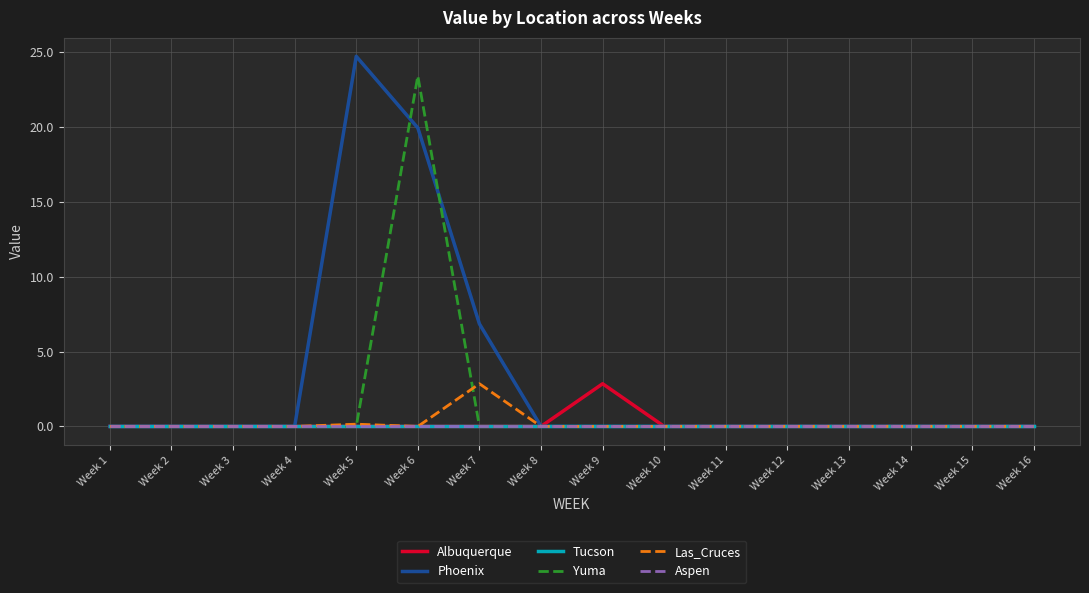

Rank the categories by Aspen value from lowest to highest.

Week 1, Week 2, Week 3, Week 4, Week 5, Week 6, Week 7, Week 8, Week 9, Week 10, Week 11, Week 12, Week 13, Week 14, Week 15, Week 16